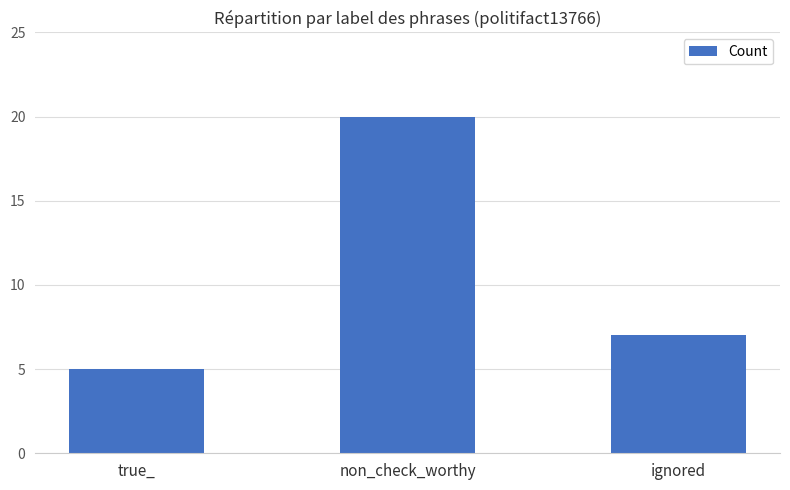

Rank the categories by value from highest to lowest.

non_check_worthy, ignored, true_